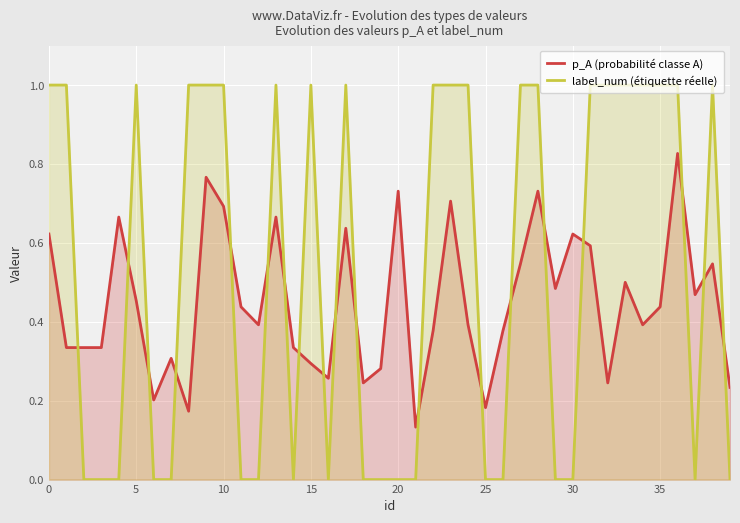

Which series has the largest range (max minus min)?

label_num (étiquette réelle)